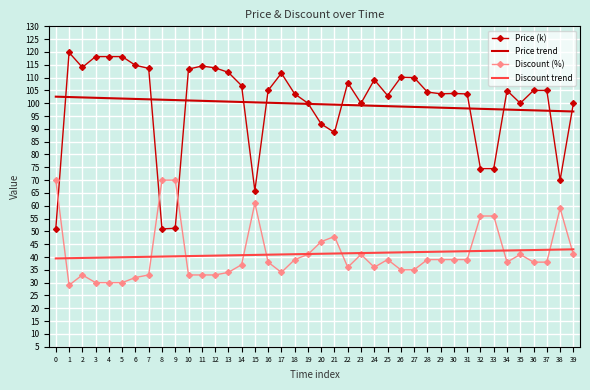

Which series has the largest range (max minus min)?

Price (k)